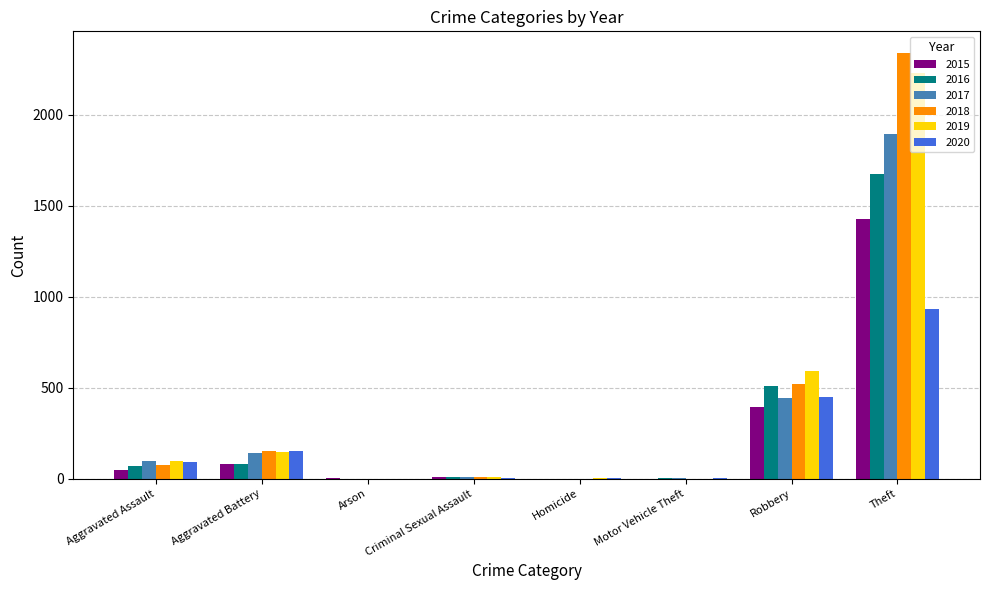

What is the total value across all series at Robbery?

2911